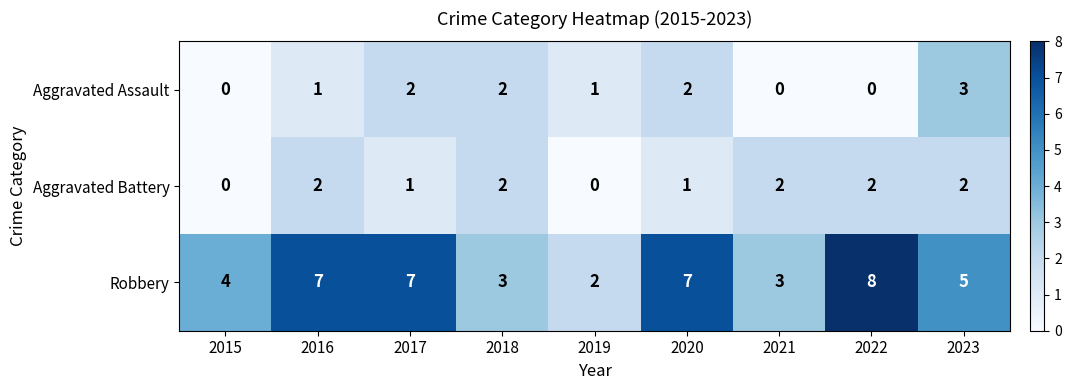

Is the value of Robbery at 2019 greater than the value of Aggravated Battery at 2015?

Yes